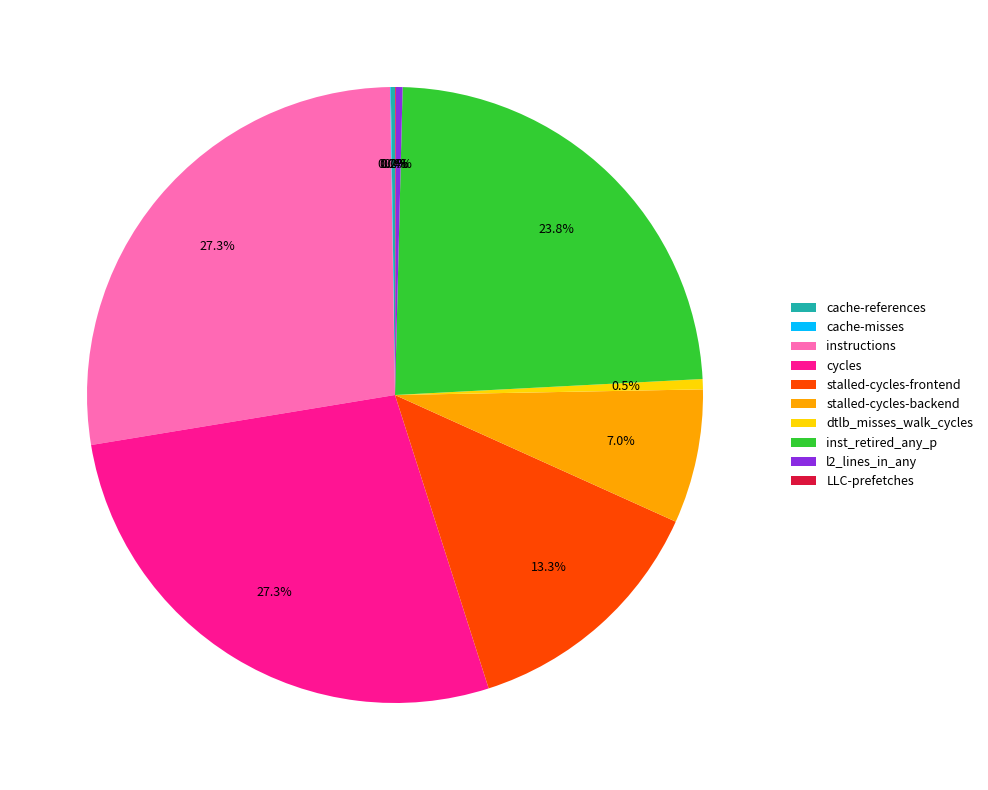

What portion of the pie excludes inst_retired_any_p?

76.2%